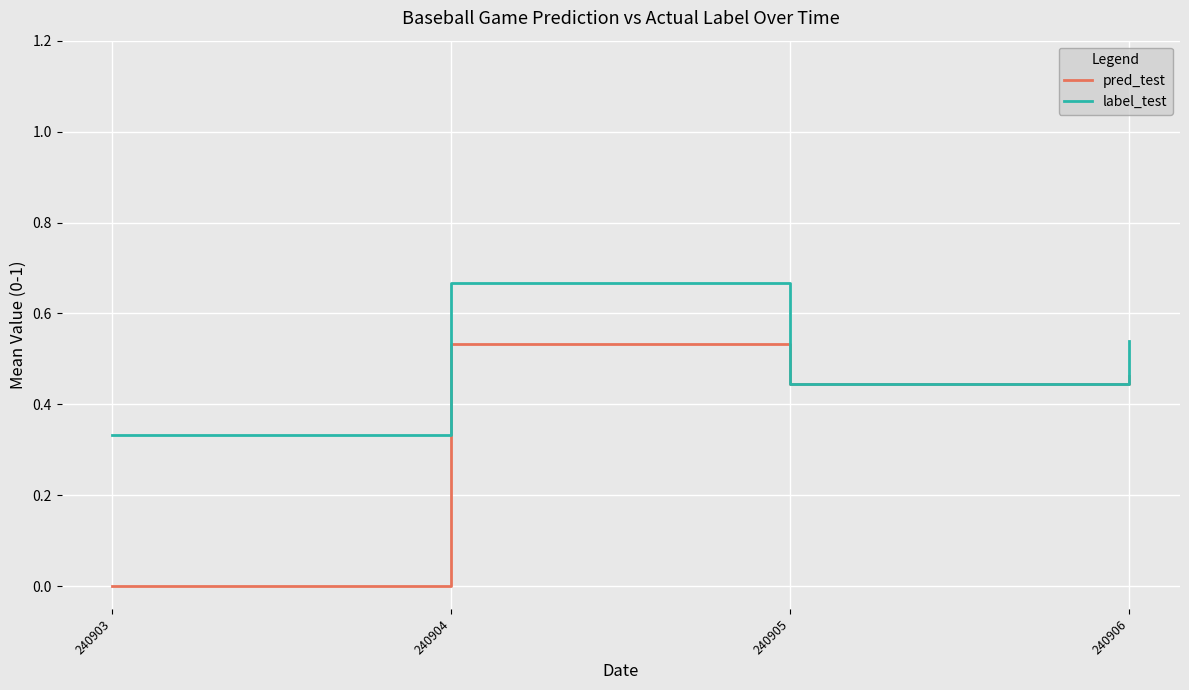

Is it true that pred_test equals 0.7 at 240905?

False